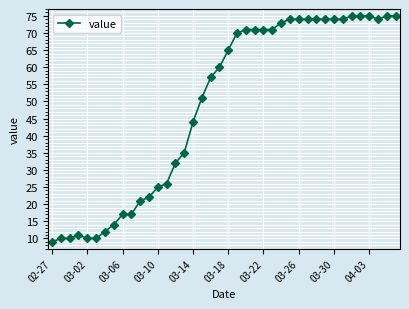

What is the smallest value displayed?

9